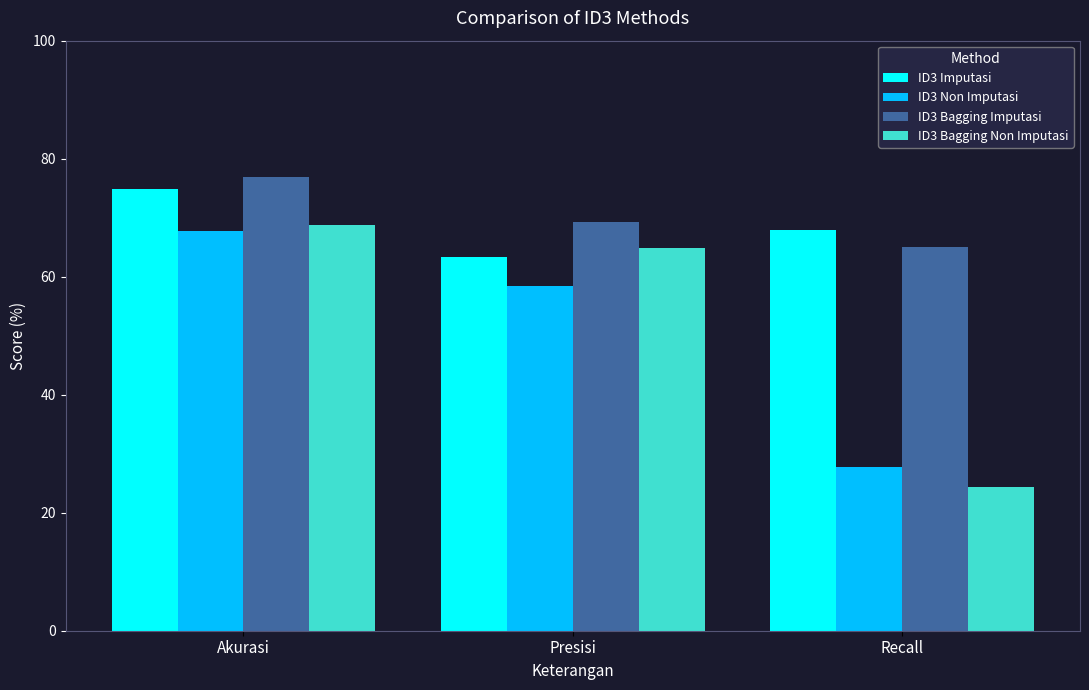

Where does the ID3 Imputasi series first go above 67?

Akurasi